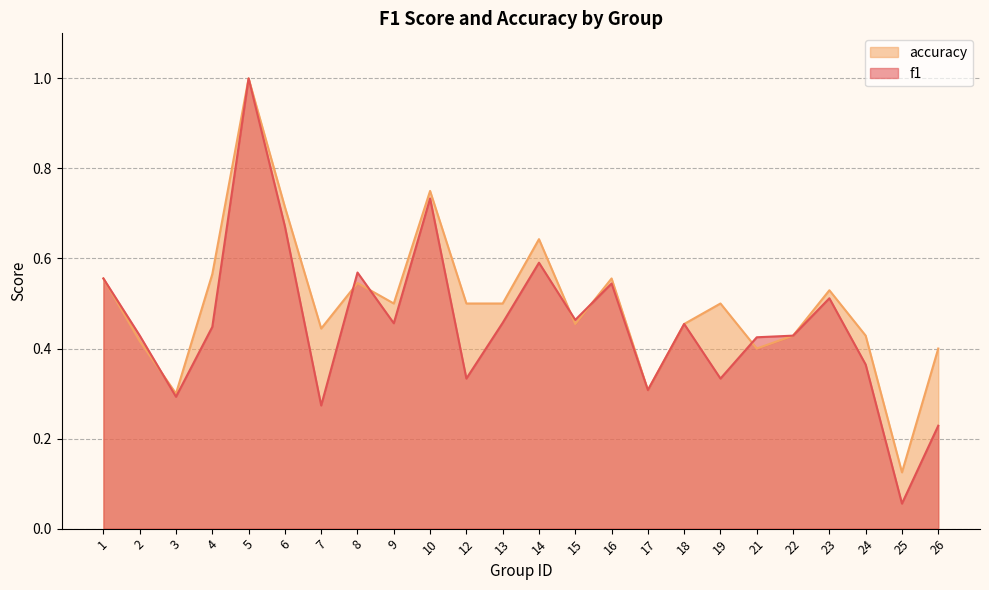

What is the average value of the accuracy series?

0.5